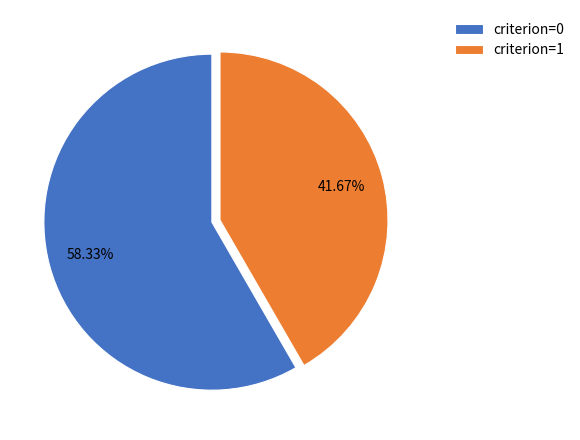

Which slice is the smallest?

criterion=1